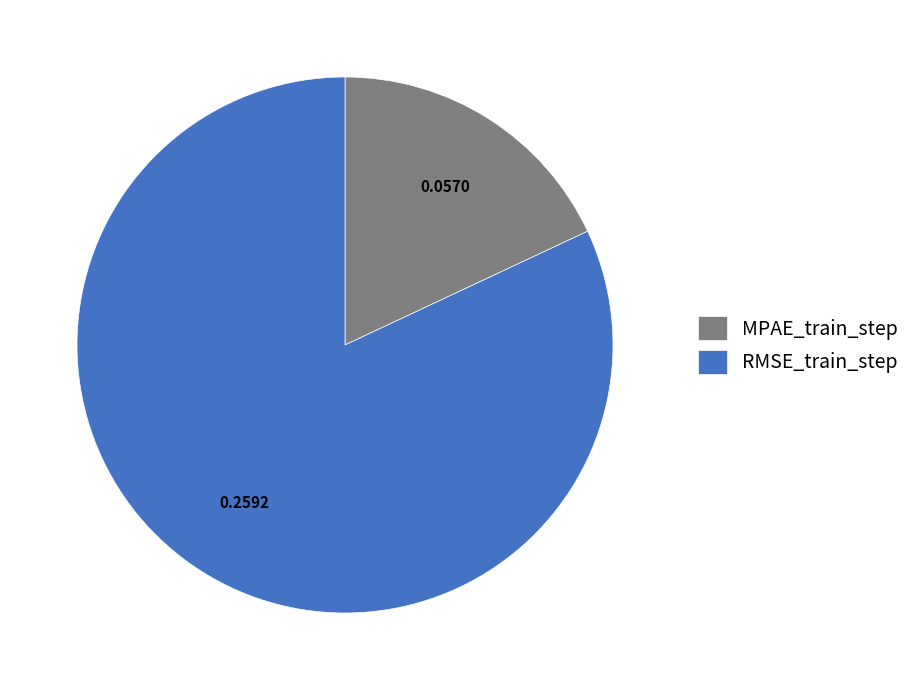

Which slice is the largest?

RMSE_train_step